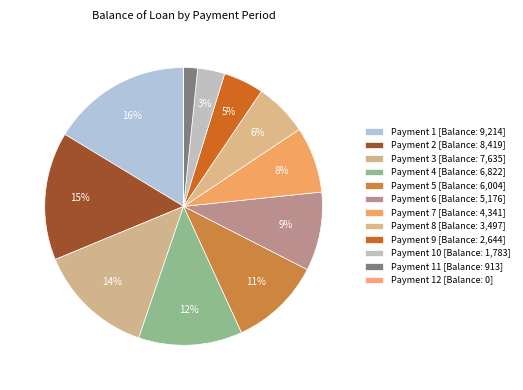

Which slice is the largest?

1